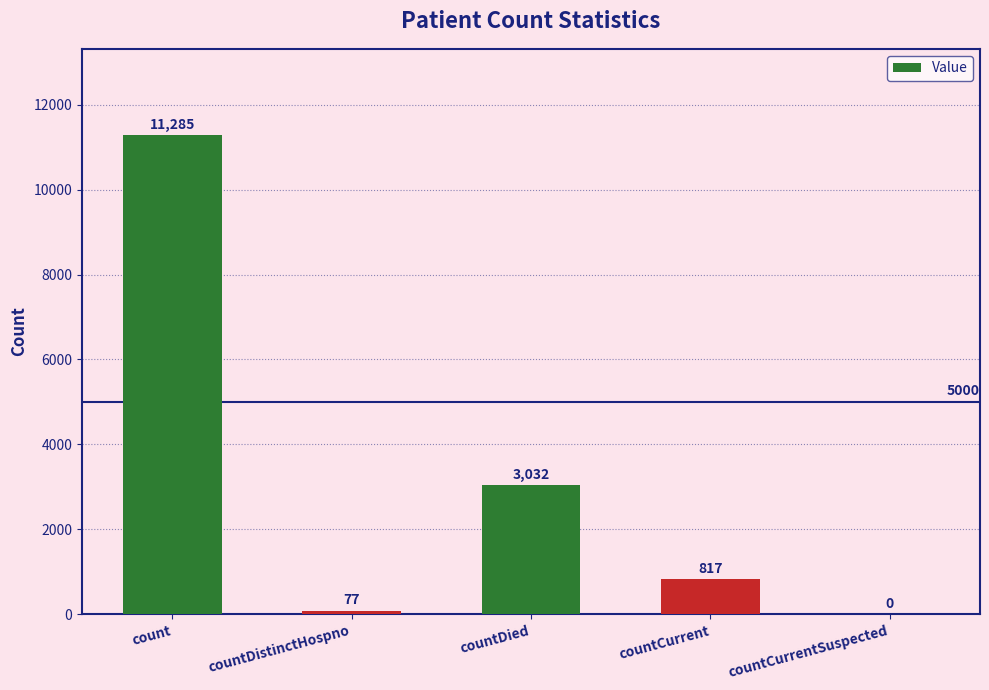

What is the sum of the values at countDistinctHospno and count?

11362